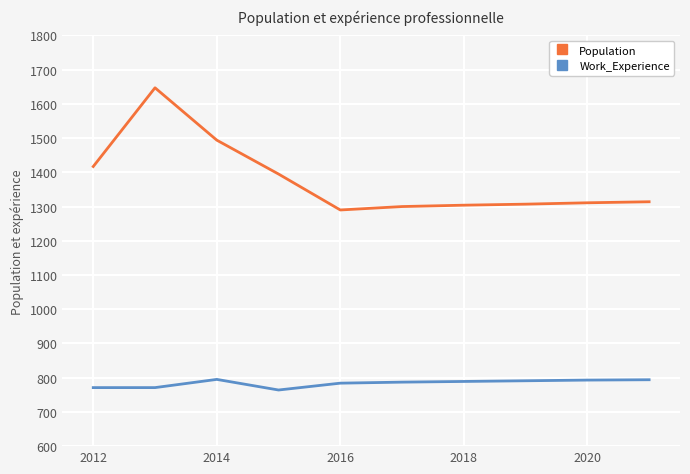

Which series has the largest total across all categories?

Population